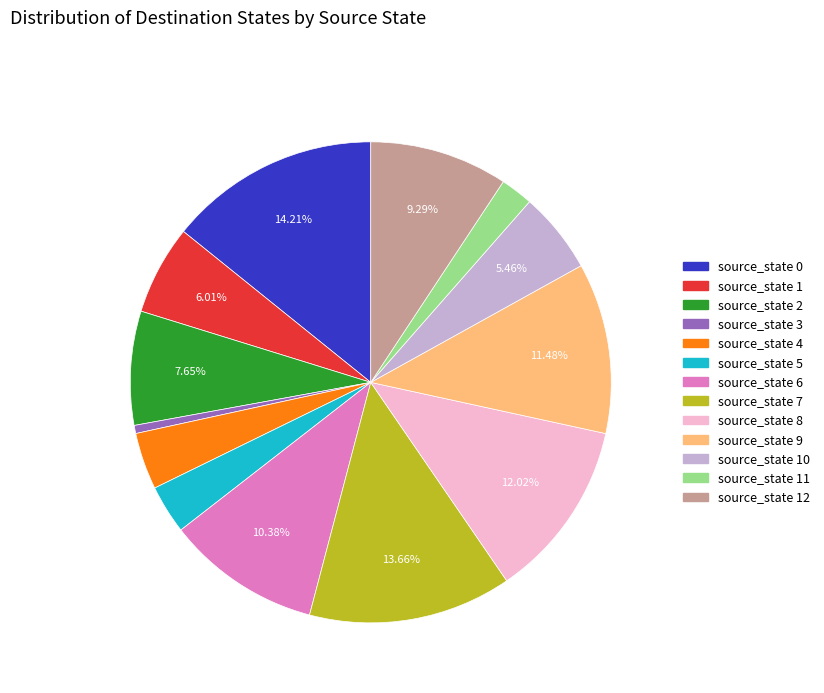

Which has a higher value, source_state 11 or source_state 10?

source_state 10